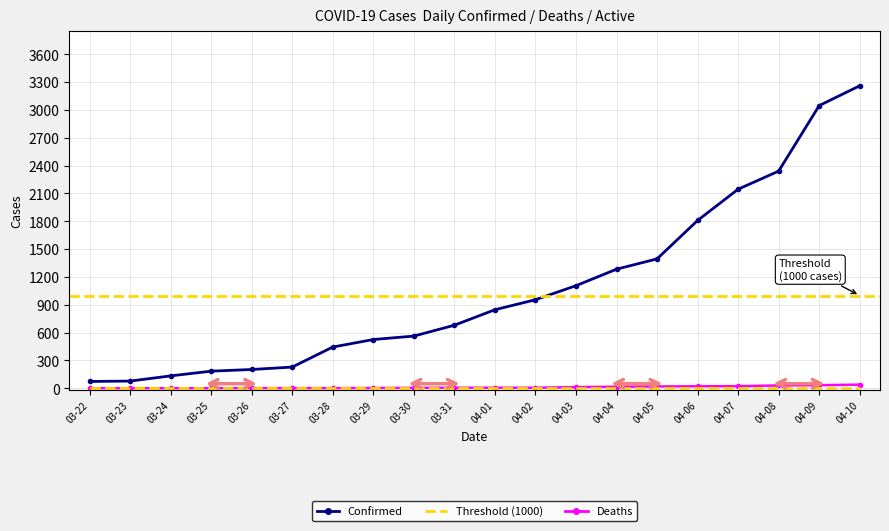

Which category has the highest value across all series?

04-10